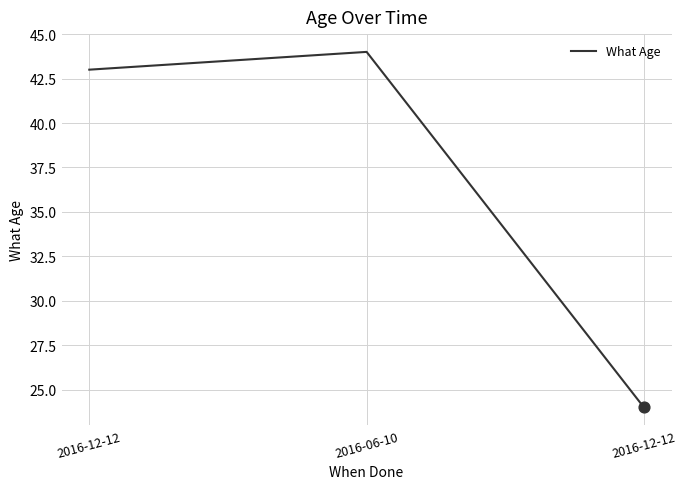

Between 2016-12-12 and 2016-12-12, which is larger?

2016-12-12